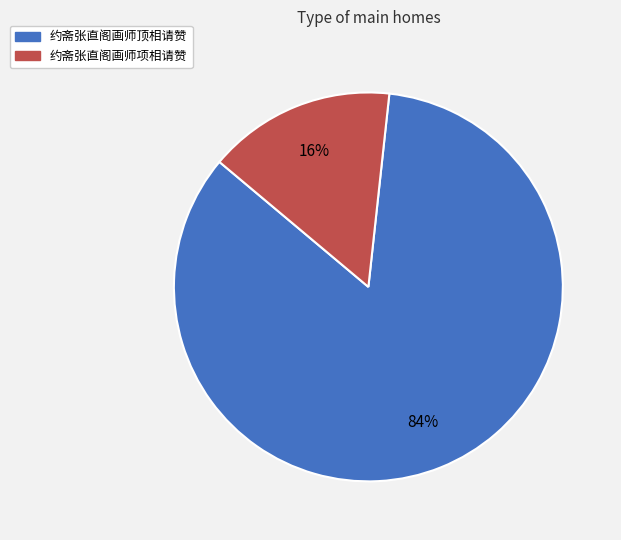

Between 约斋张直阁画师顶相请赞 and 约斋张直阁画师项相请赞, which is larger?

约斋张直阁画师顶相请赞